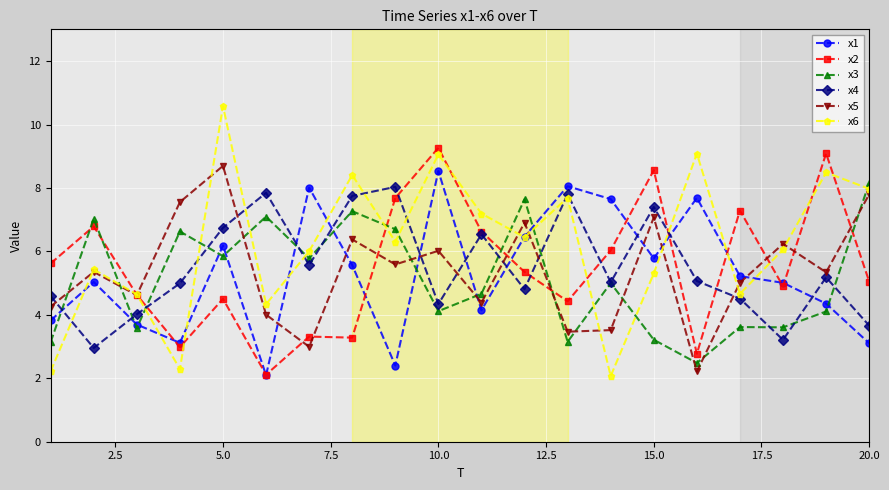

Which series ends up on top after the final intersection of x5 and x4?

x5